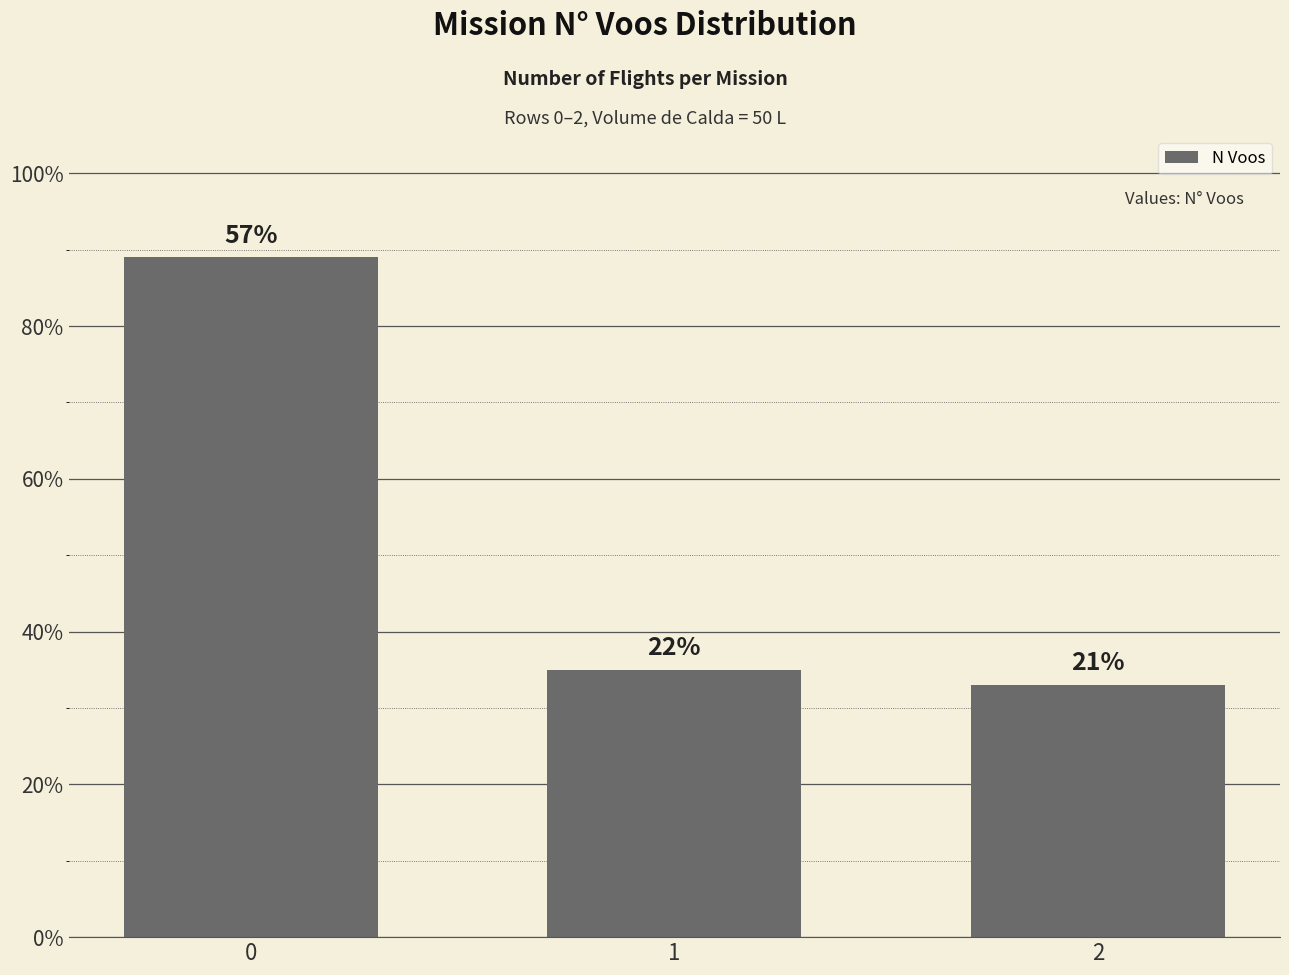

Rank the categories by value from highest to lowest.

0, 1, 2